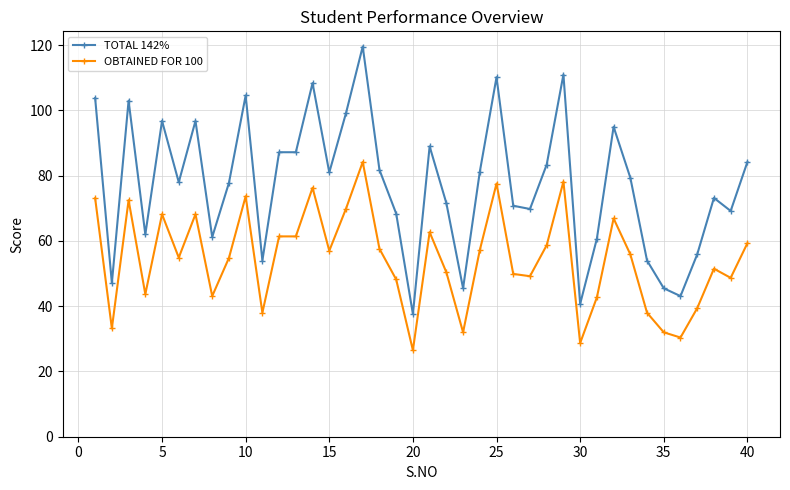

What is the greatest value displayed?

119.6